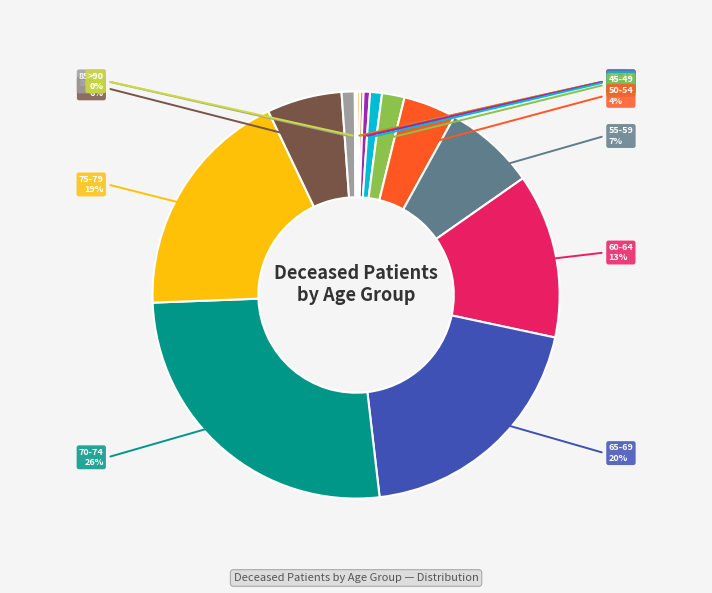

True or false: 50-54 accounts for 4% of the total.

True